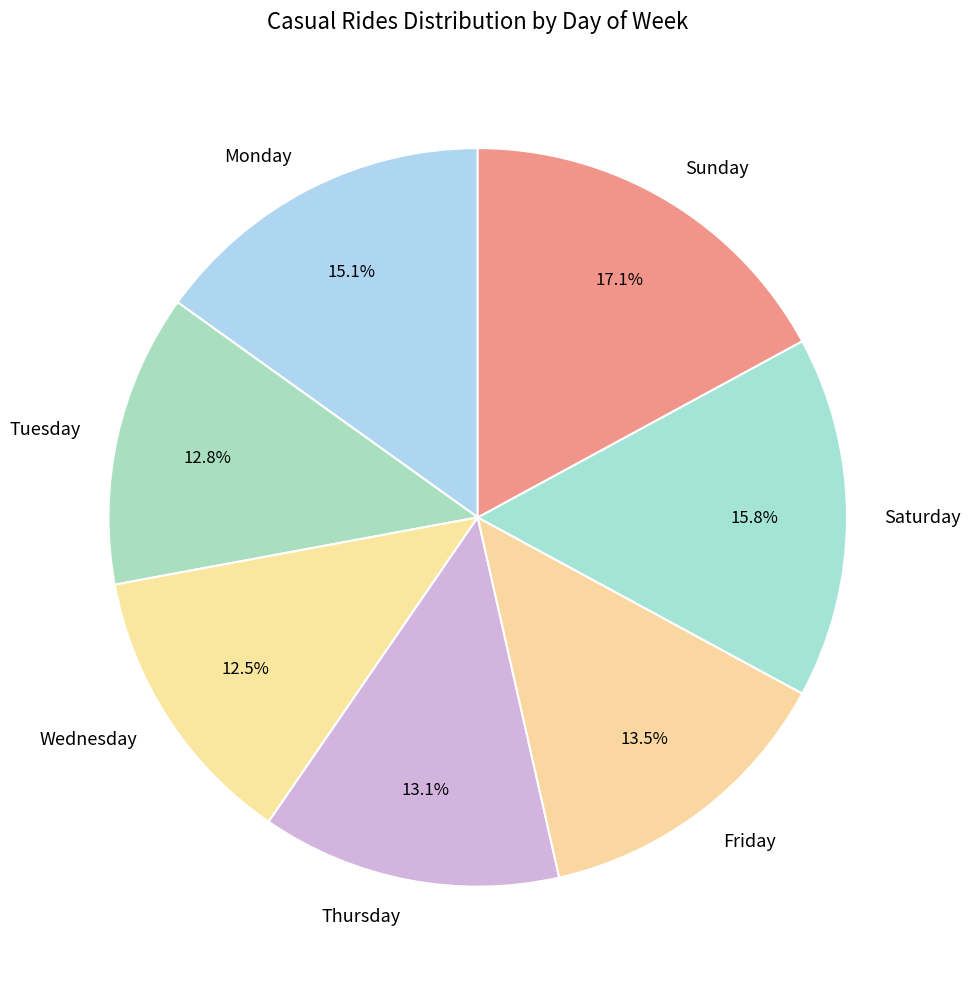

To the nearest percent, what is the average slice percentage?

14%